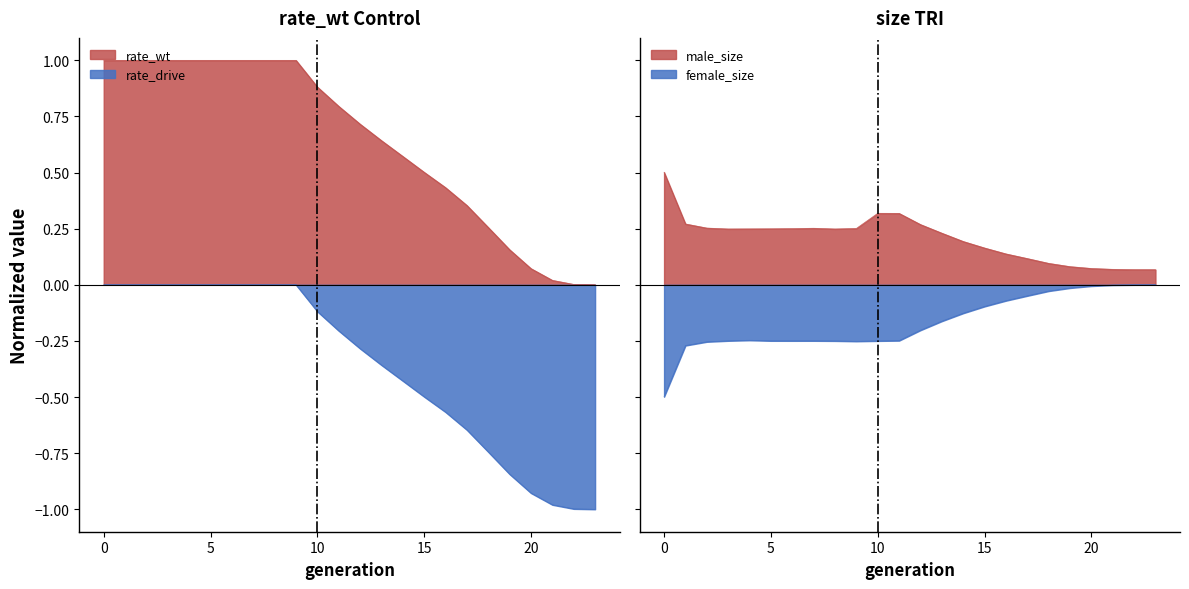

What is the approximate value of male_size at 16?

0.1